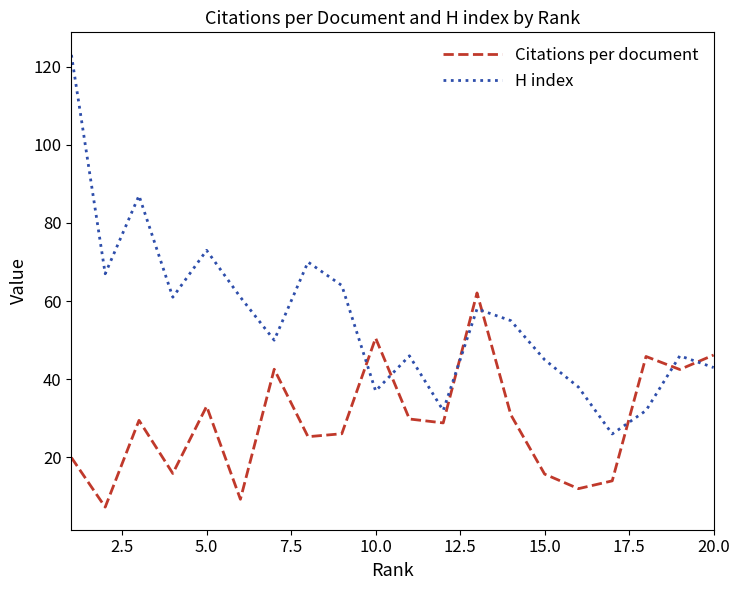

List the series in order of their overall mean, lowest first.

Citations per document, H index